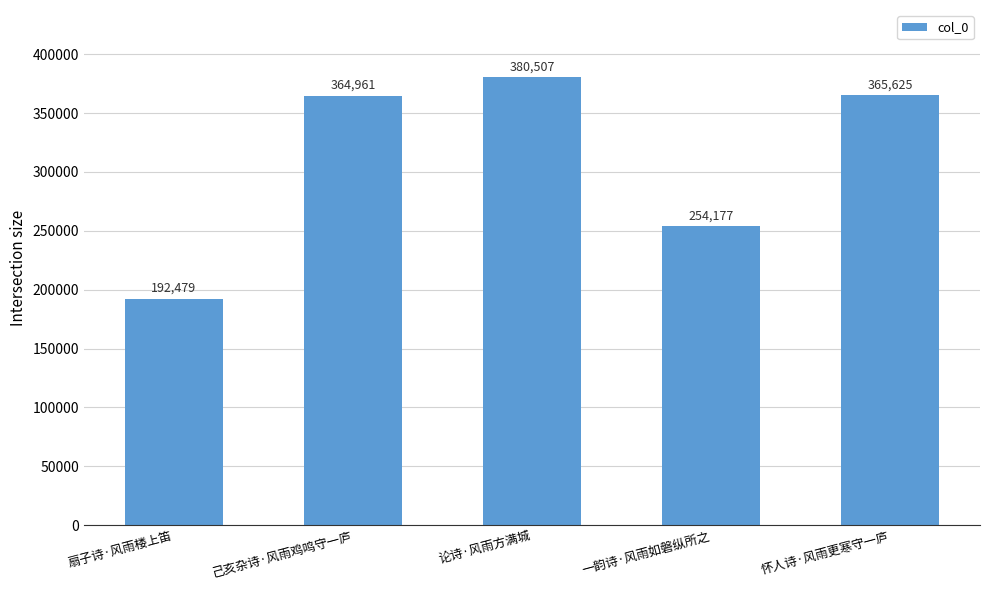

Are the bars horizontal?

No